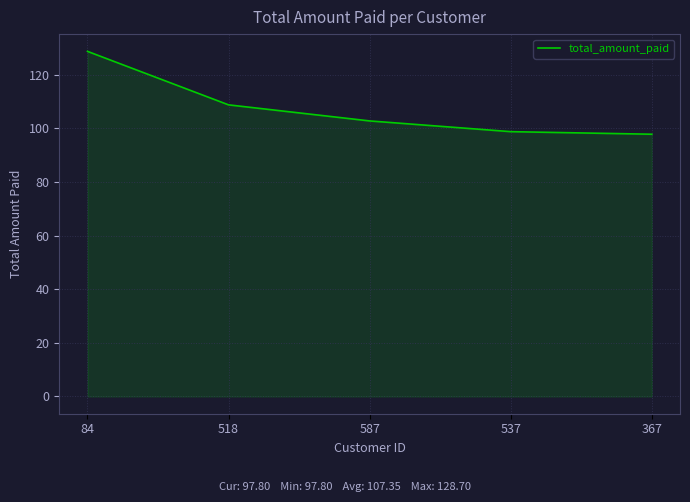

What position from the left is 367?

5